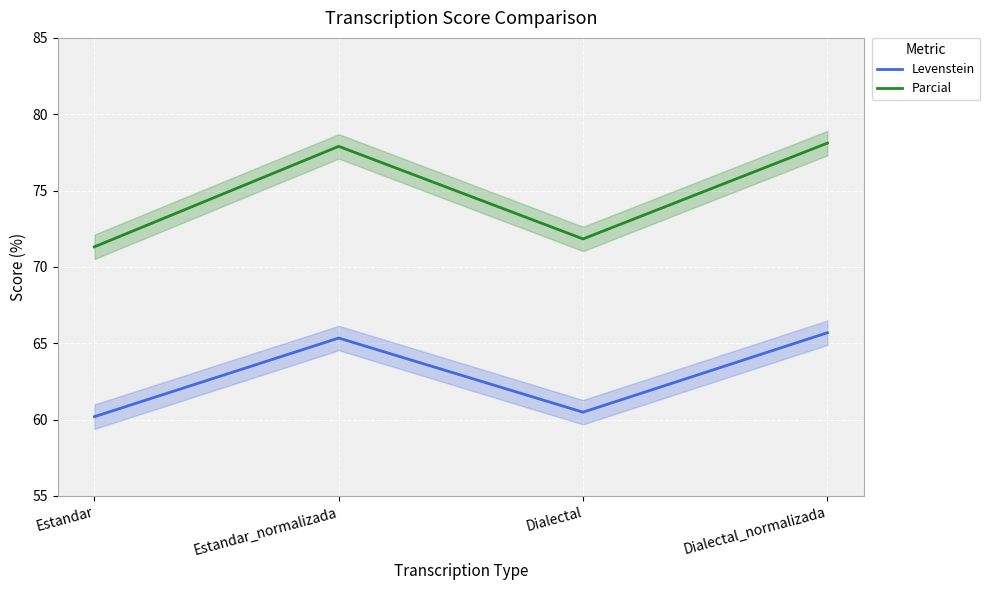

Between Dialectal and Estandar, which is larger?

Dialectal